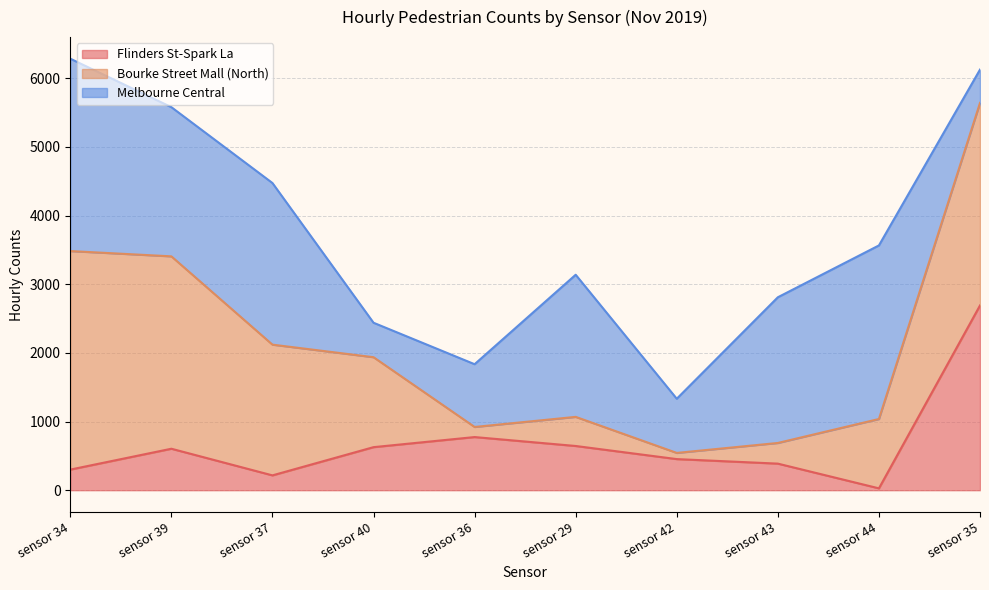

What is the sum of the Flinders St-Spark La values at sensor 35 and sensor 39?

3295